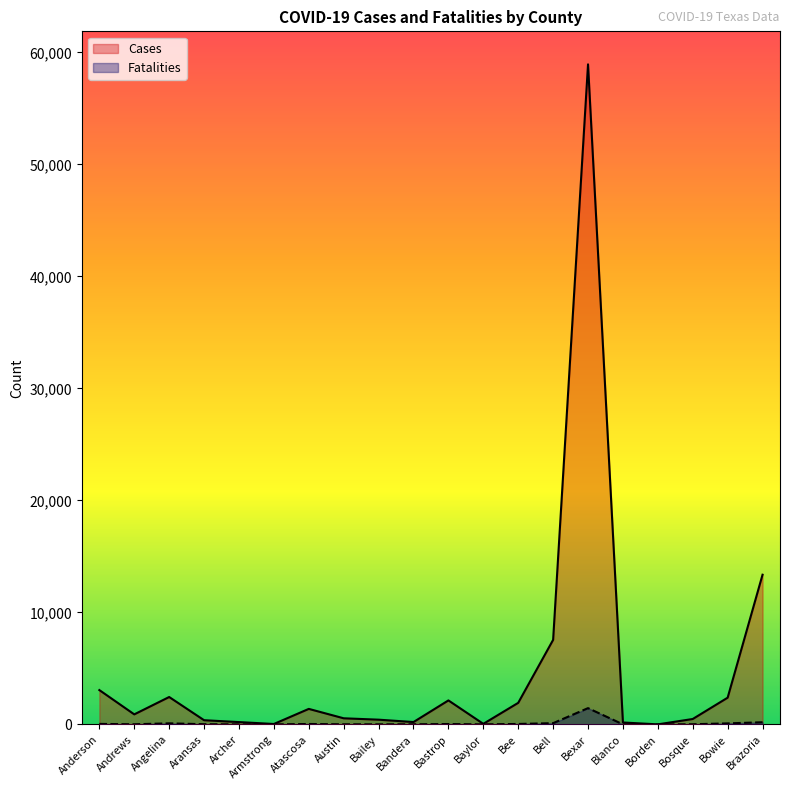

At how many categories does at least one series exceed 48310?

1